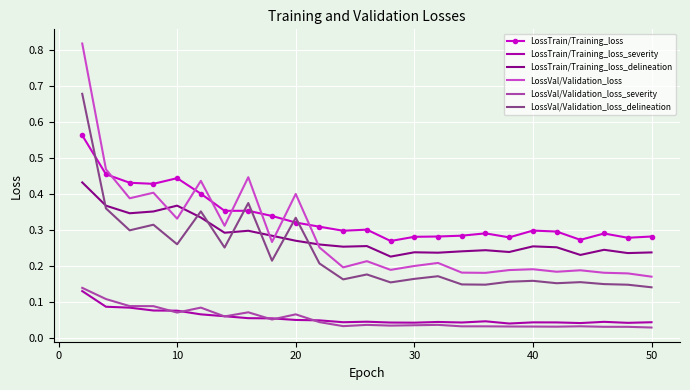

Which series has the largest range (max minus min)?

LossVal/Validation_loss